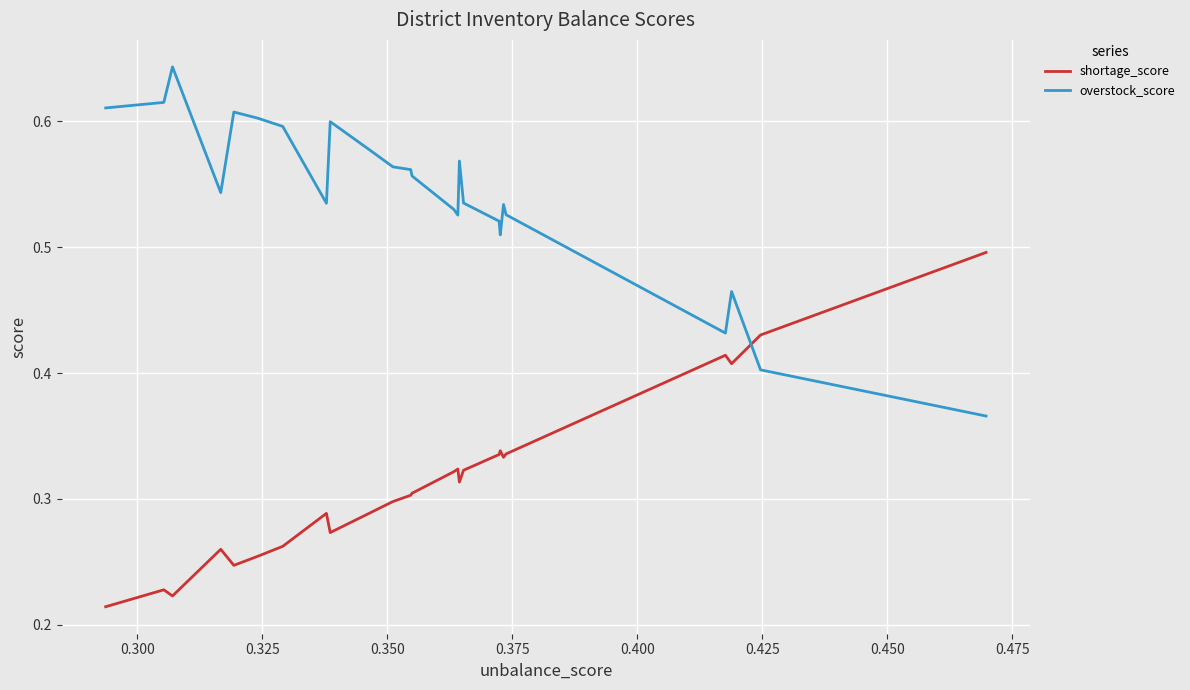

At how many categories does at least one series exceed 0?

25